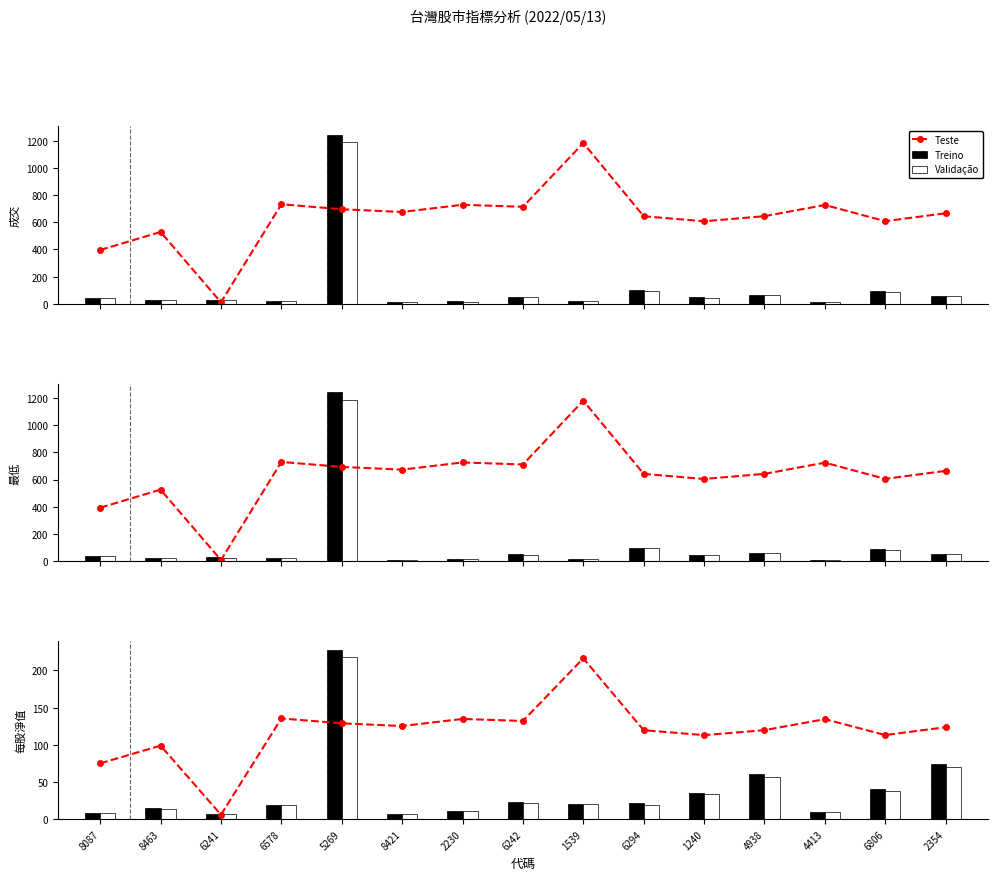

Is it true that Validação equals 30.7 at 6578?

False